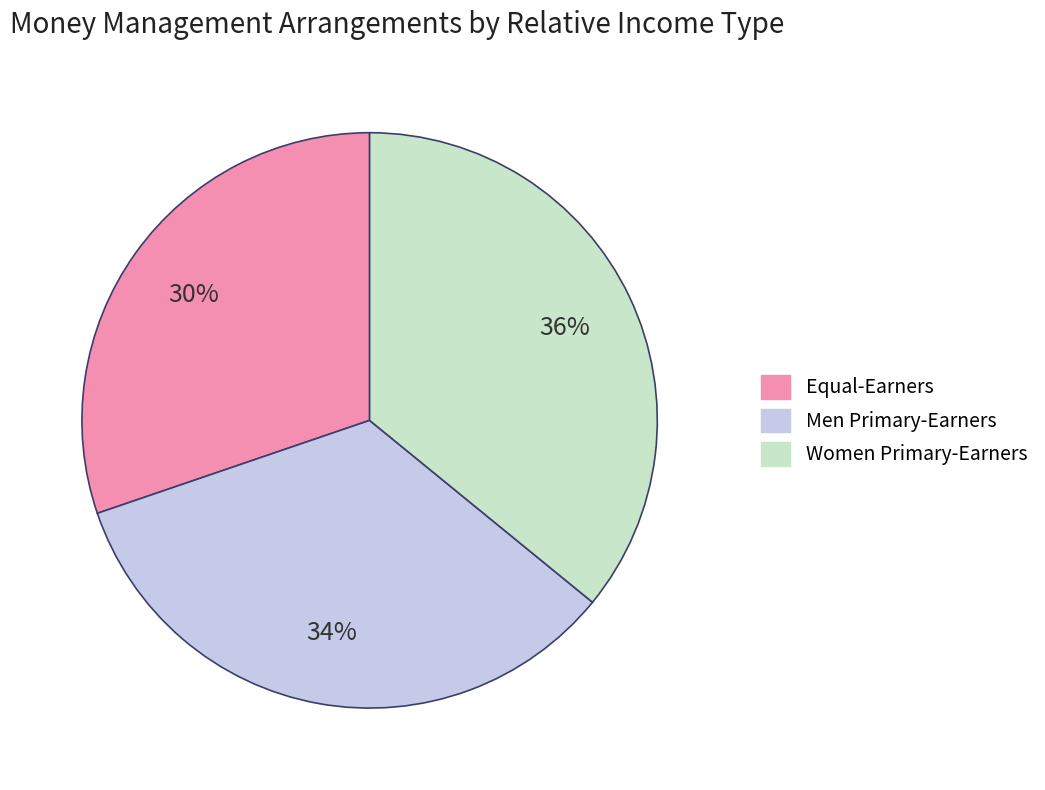

Is Women Primary-Earners the majority of the pie?

No